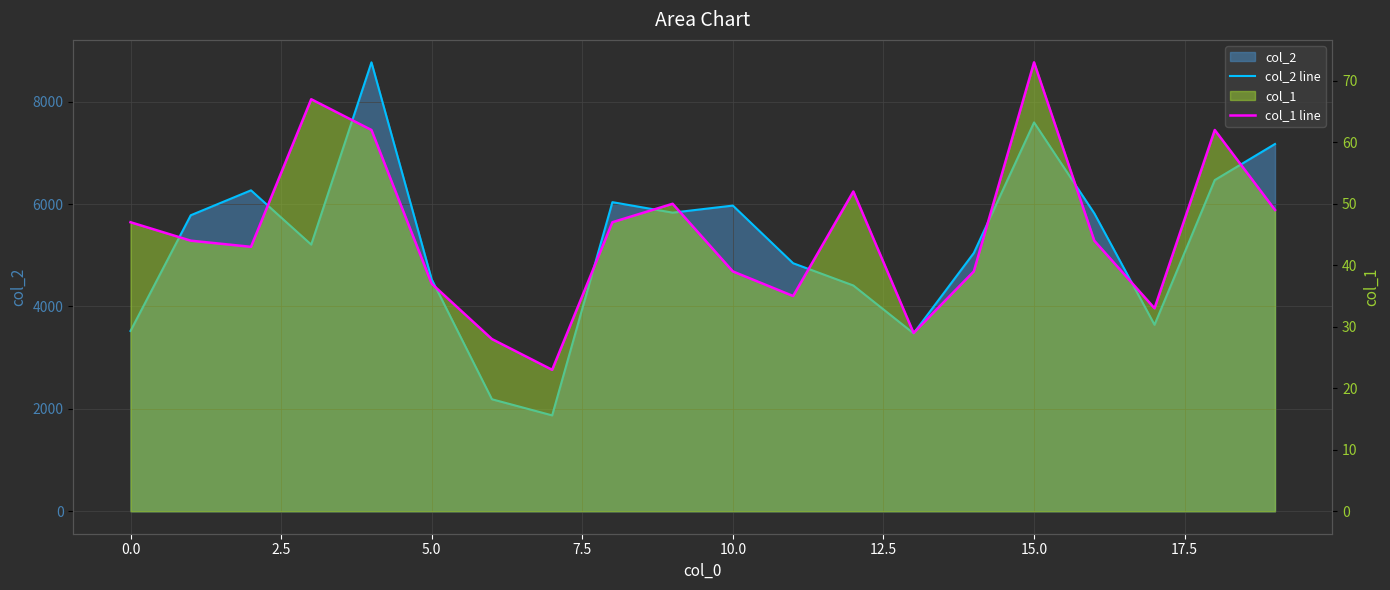

What is the highest value of the col_1 line series?

73